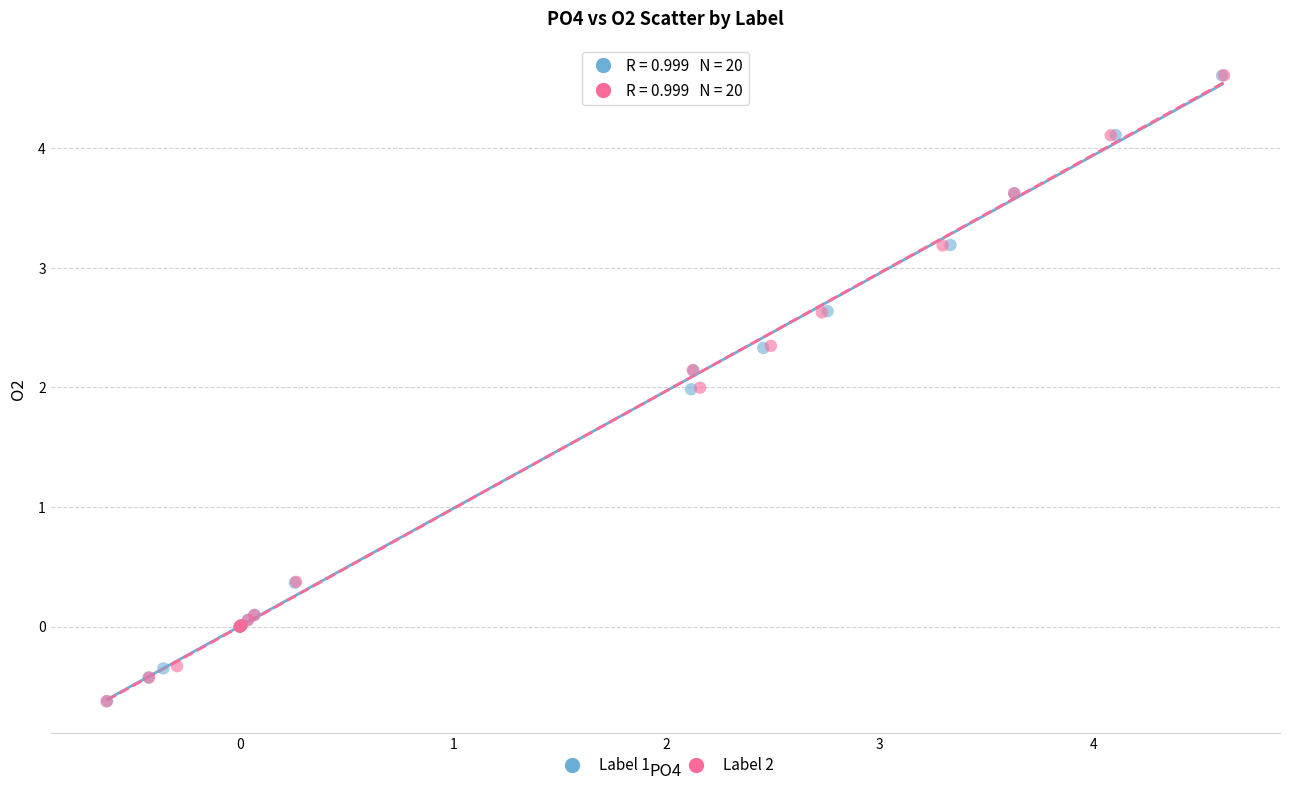

Which series has the widest spread of Y values?

Label 2